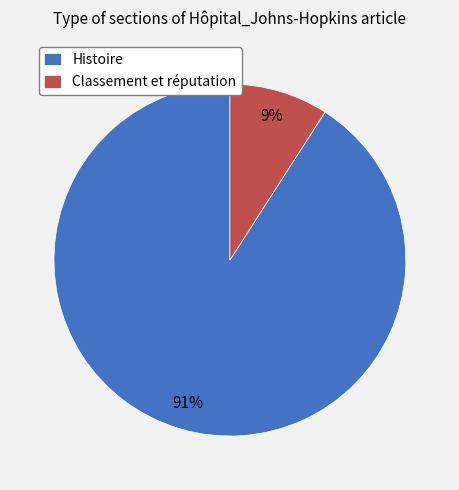

To the nearest percent, what is the average slice percentage?

50%